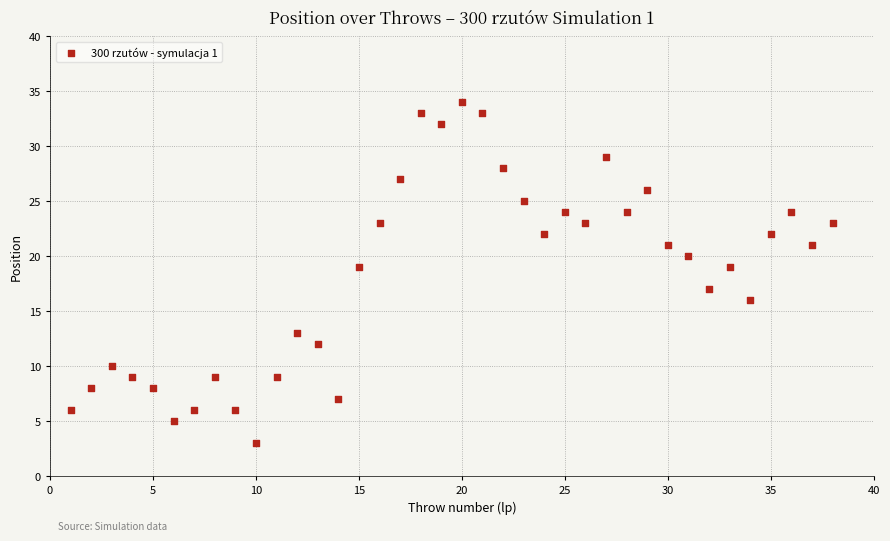

What is the range of X values (max minus min)?

37